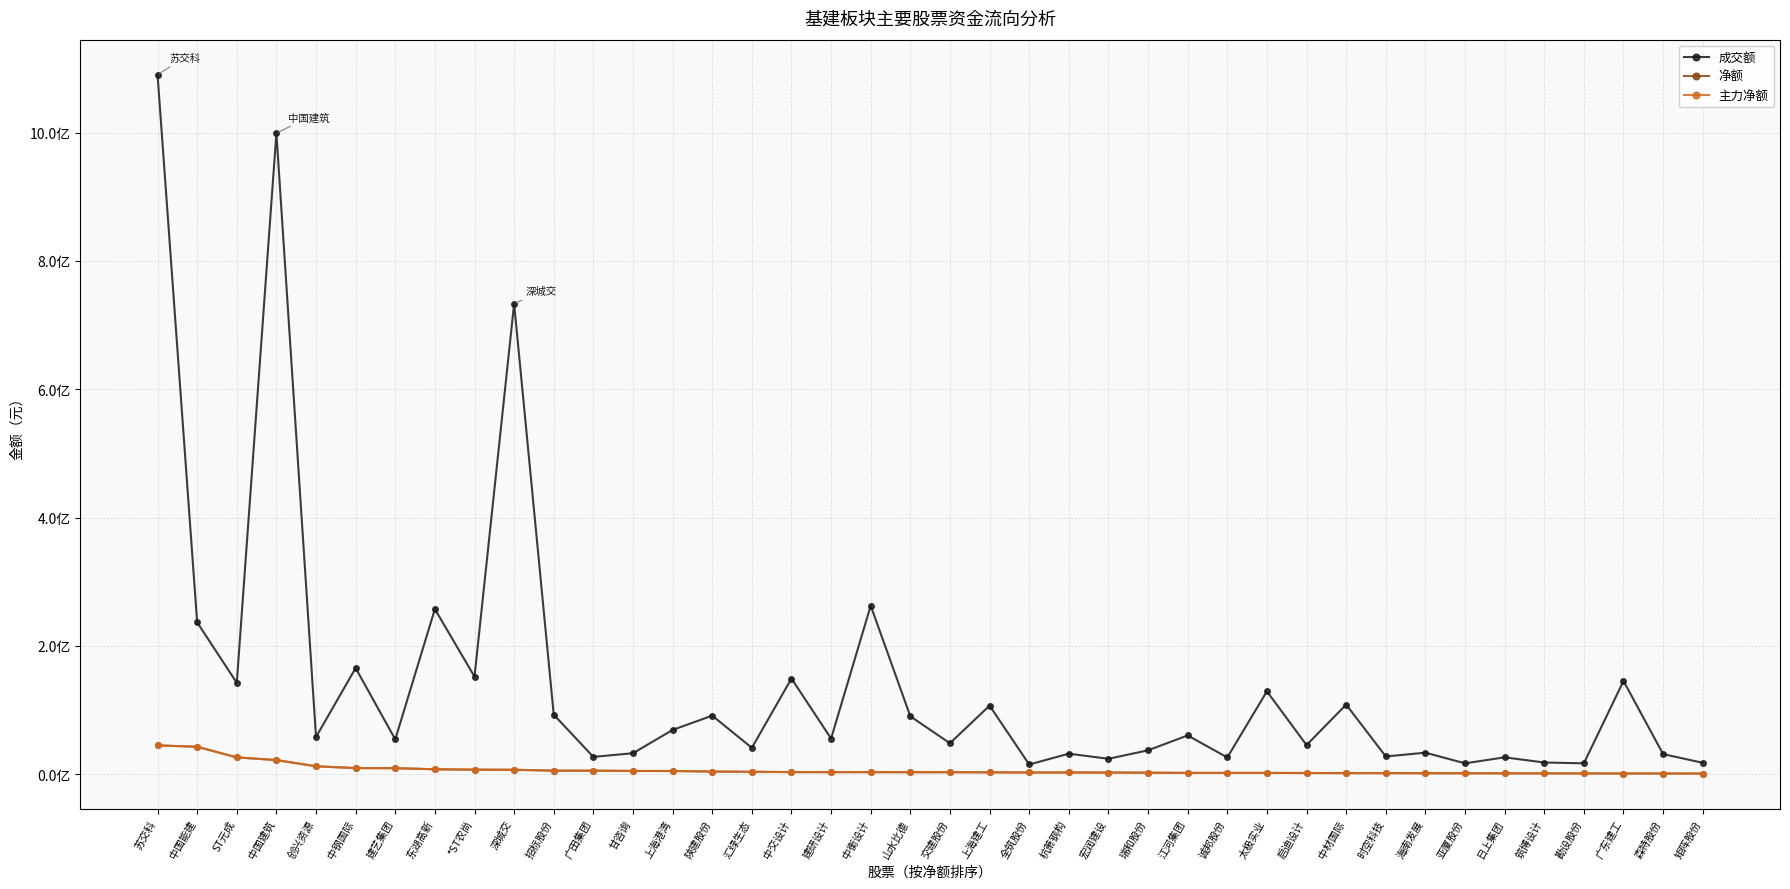

Rank the series at 全筑股份 from highest to lowest value.

成交额, 净额, 主力净额